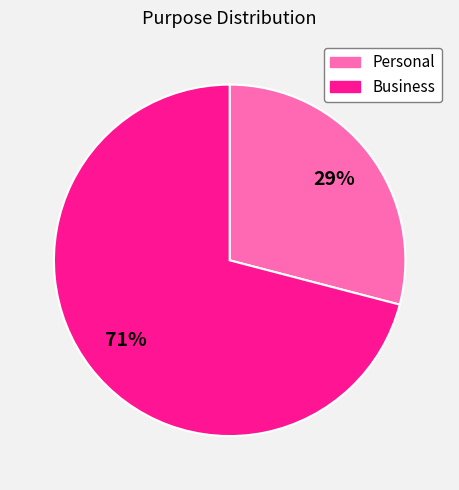

Does Business account for over 50% of the chart?

Yes